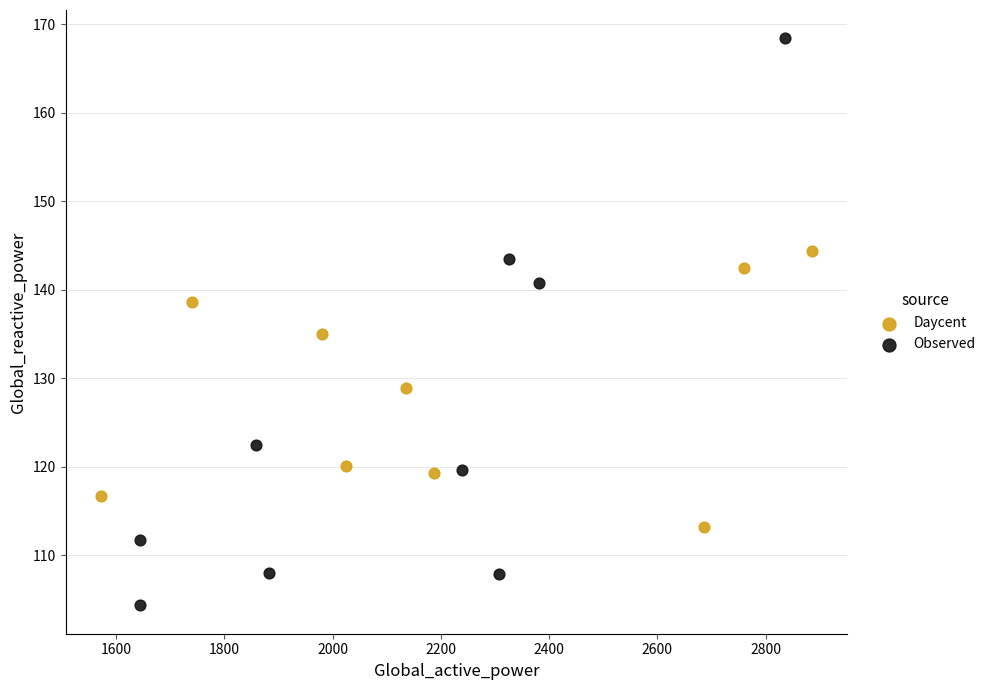

Which series reaches the minimum Y coordinate?

Observed